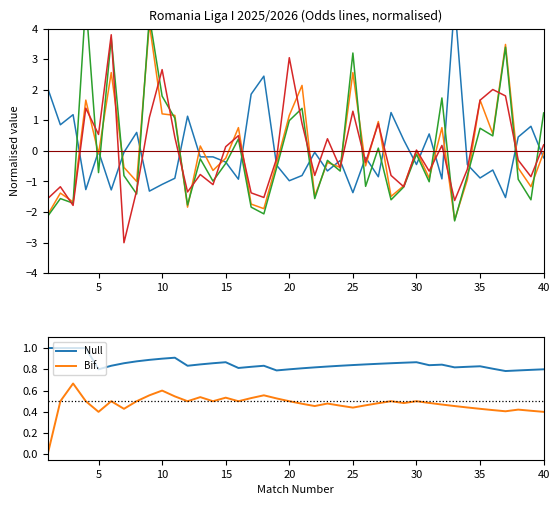

What is the highest value of the Null series?

1.0